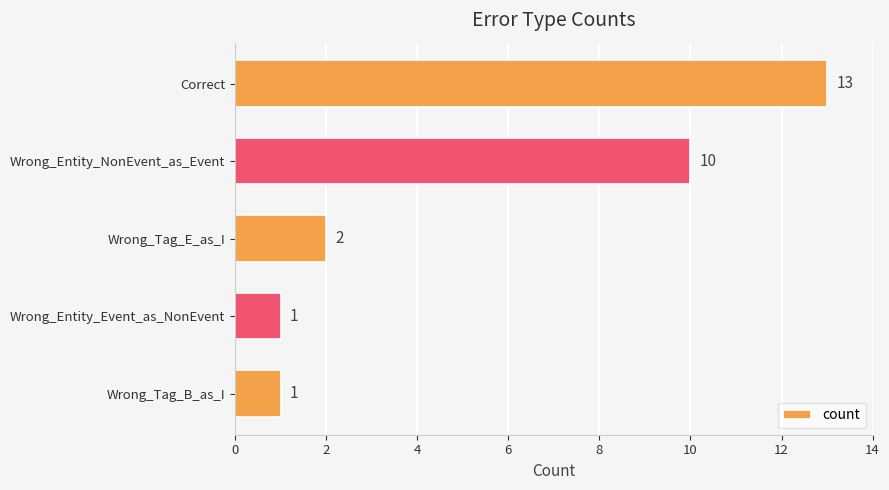

What is the average value?

5